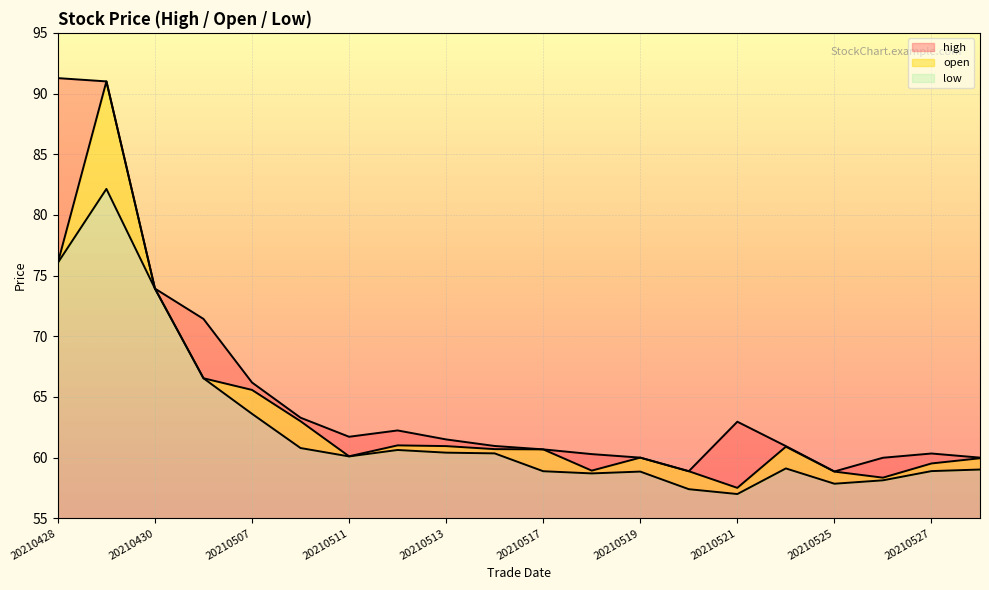

List the series in order of their peak value, lowest first.

low, open, high